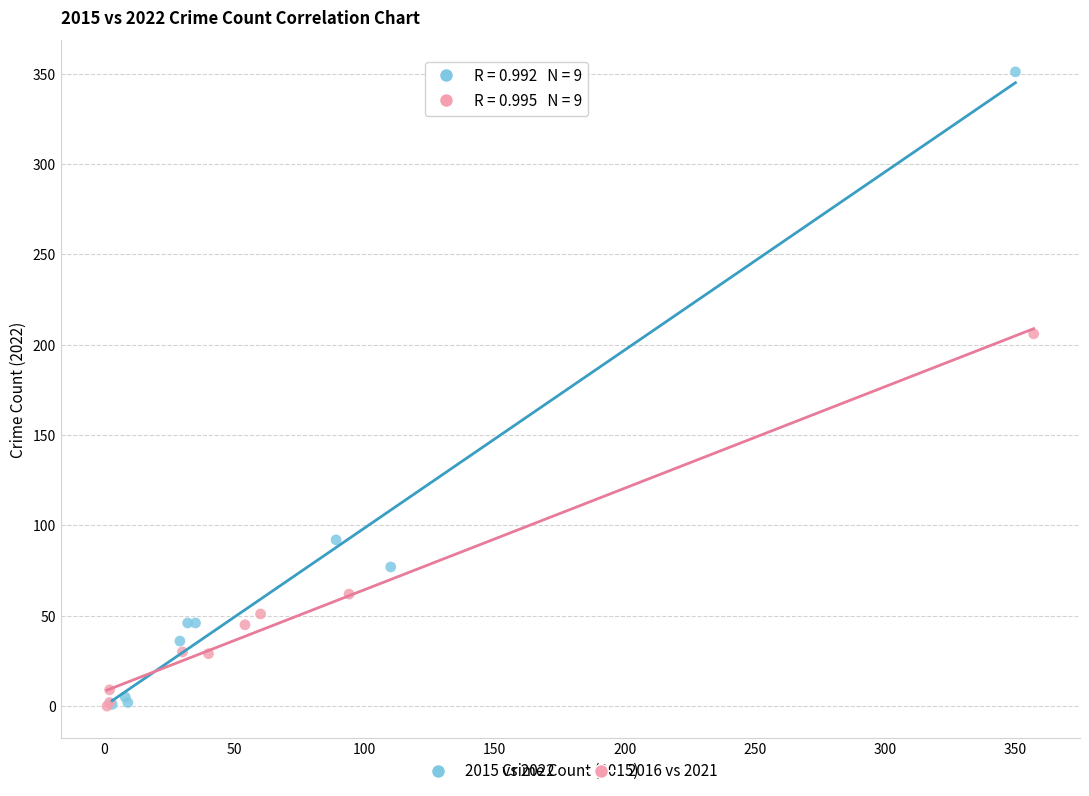

Which series has the largest Y range (max minus min)?

2015 vs 2022